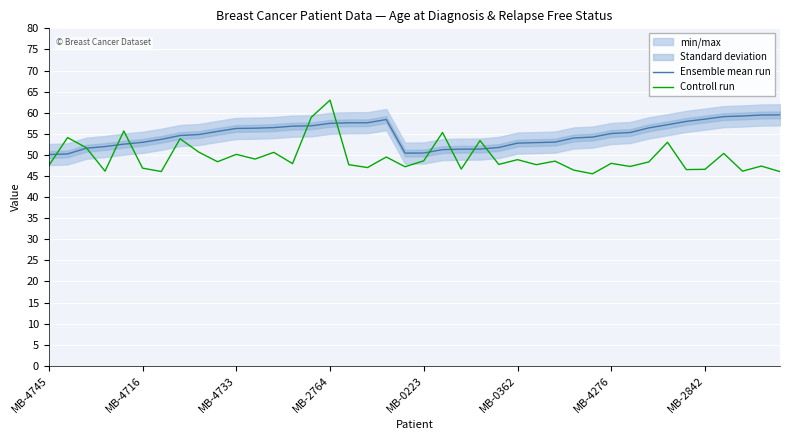

At which category does Ensemble mean run reach its first local peak?

18